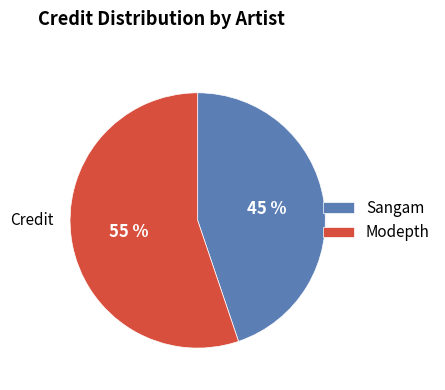

Which has a higher value, Sangam or Modepth?

Modepth